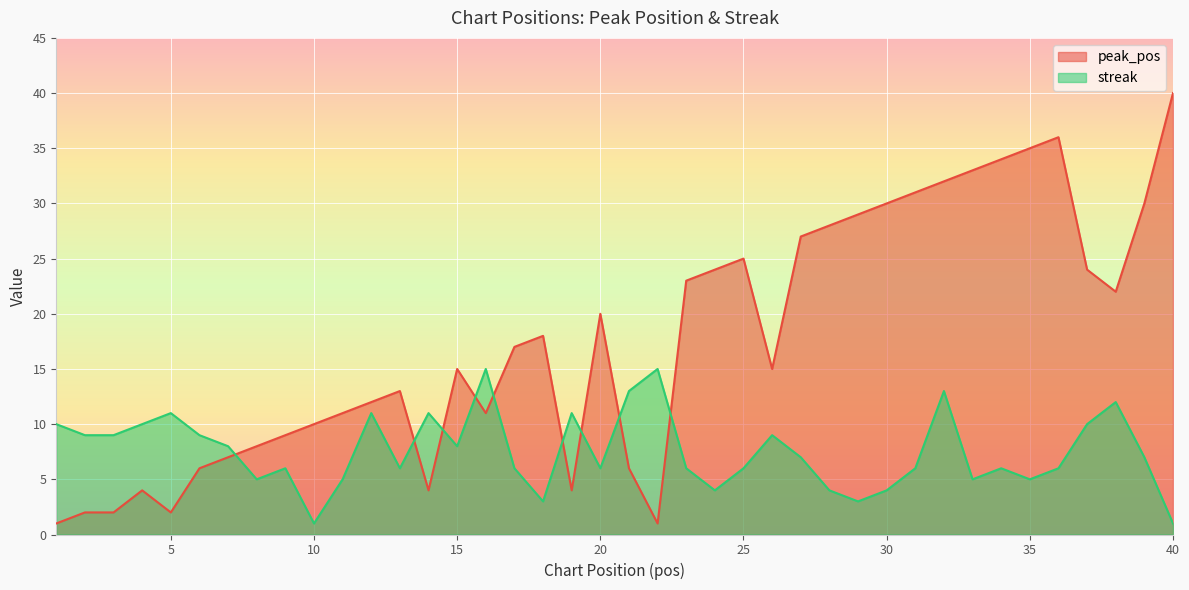

What is the spread (max minus min) of values at 17?

11